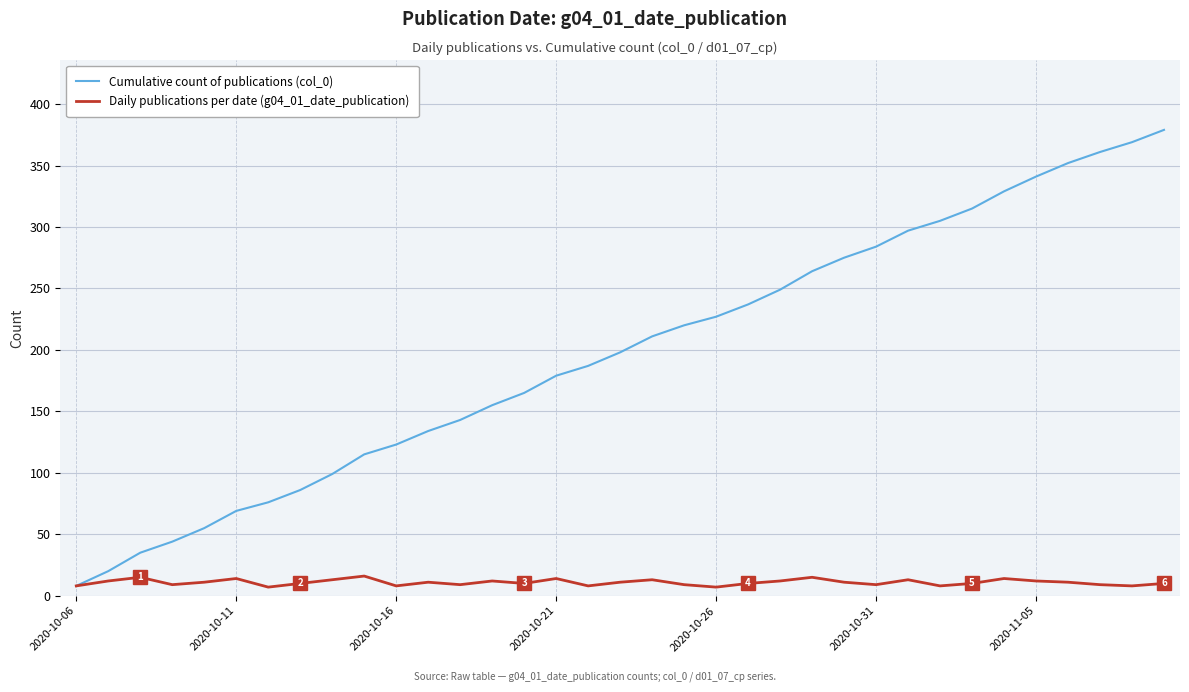

Rank the series by their average value, from lowest to highest.

Daily publications per date (g04_01_date_publication), Cumulative count of publications (col_0)